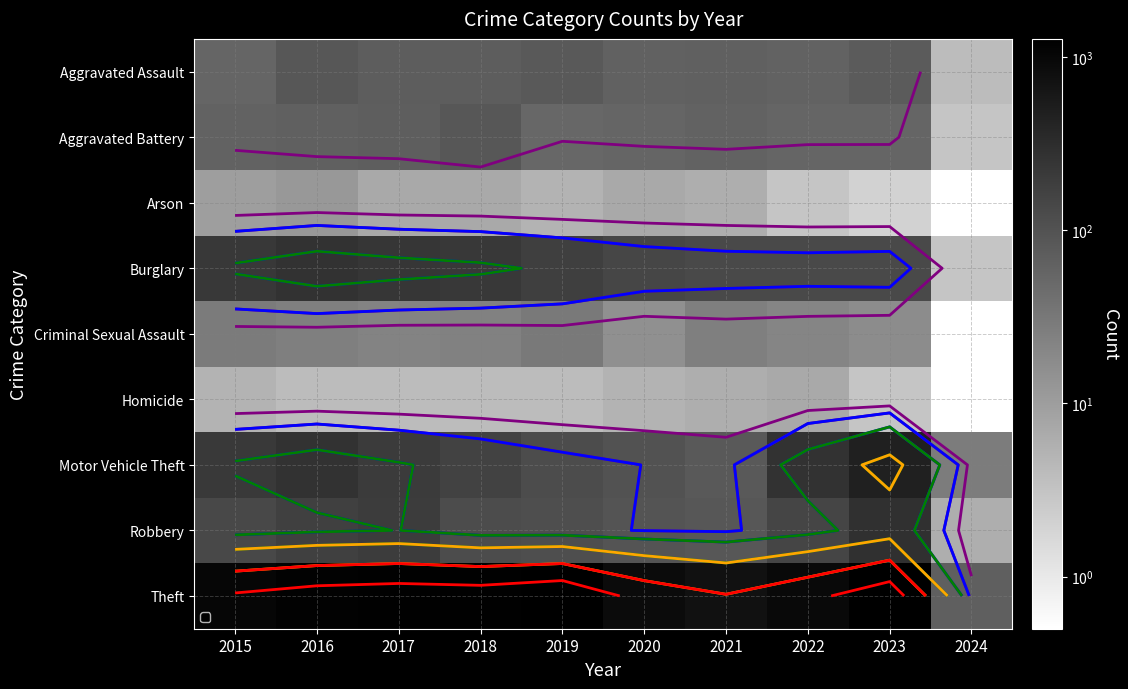

What is the total value across all series at 2020?

1372.0